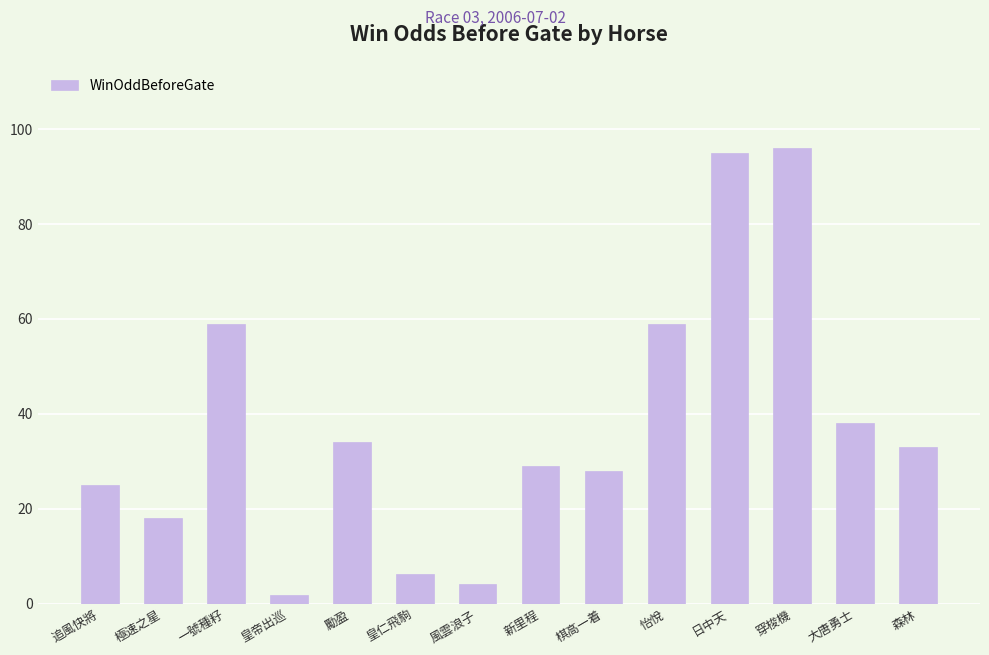

What is the label of the 9th bar from the left?

棋高一着